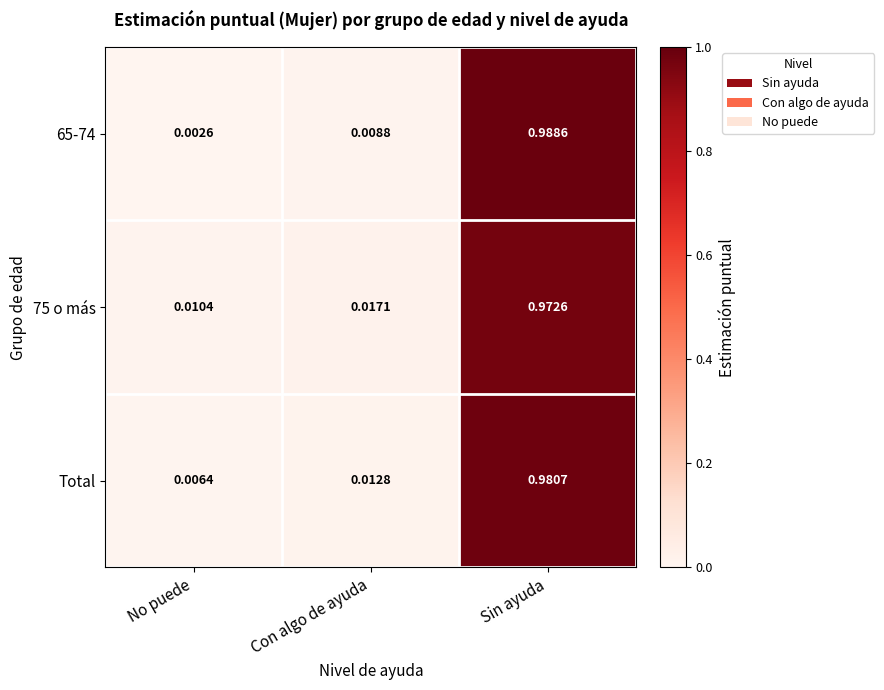

Which category has the highest value in the 65-74 series?

Sin ayuda